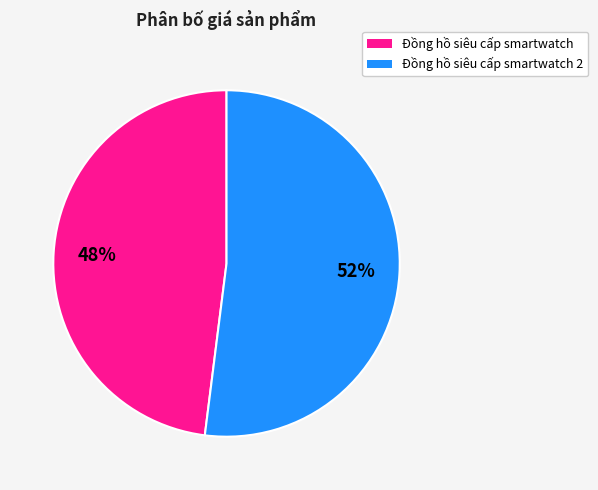

How many slices are in this pie chart?

2